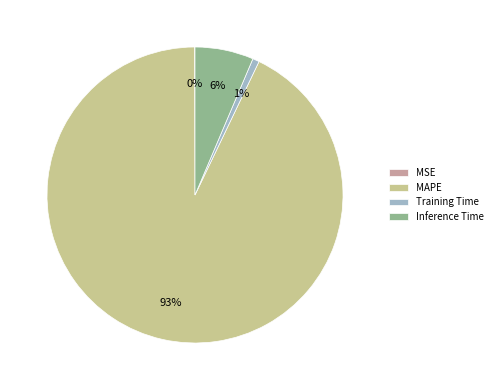

The Training Time slice represents 11% of the pie. True or false?

False